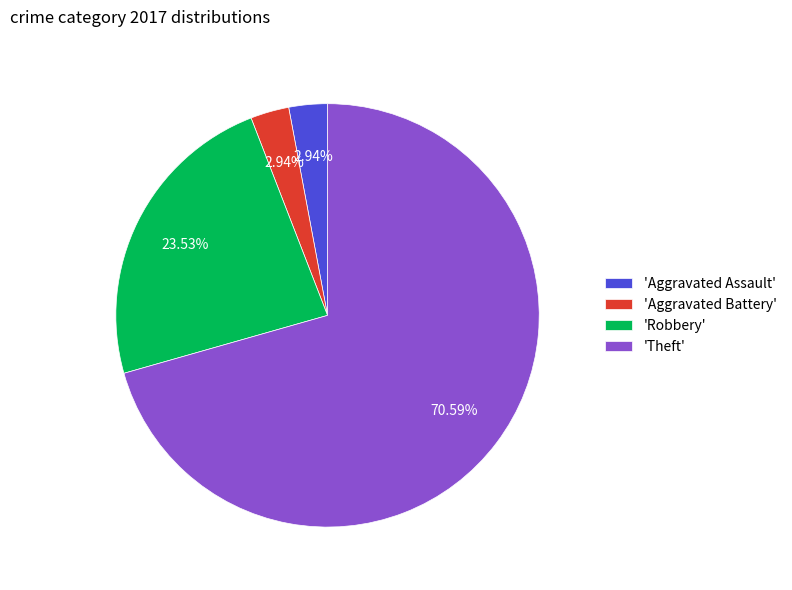

What is the largest slice in the pie chart?

'Theft'